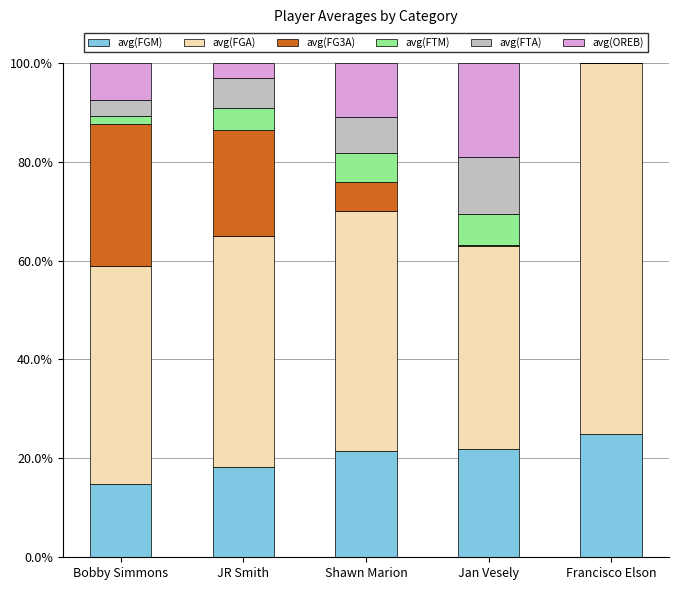

Which category has the highest value in the avg(FGM) series?

Francisco Elson